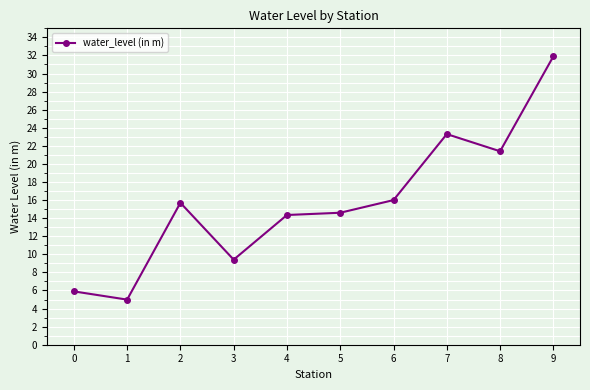

True or false: the data shows 15.7 at 2.

True